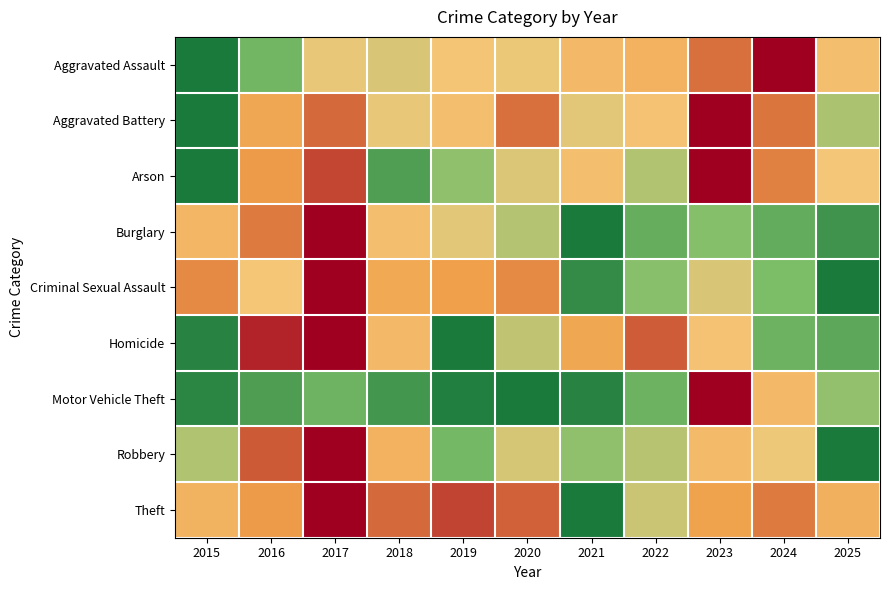

What is the difference between the highest and lowest values at 2019?

0.9